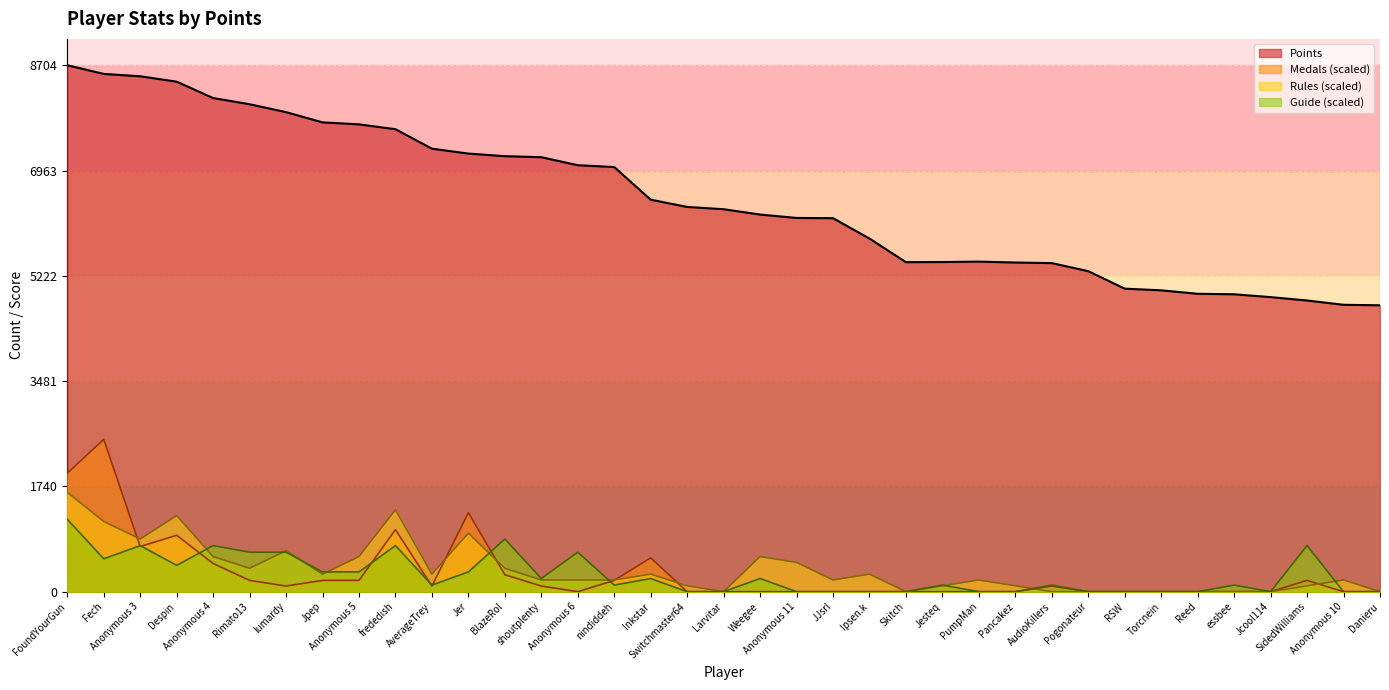

What is the value of the Medals point at the 5th from the left?

466.3